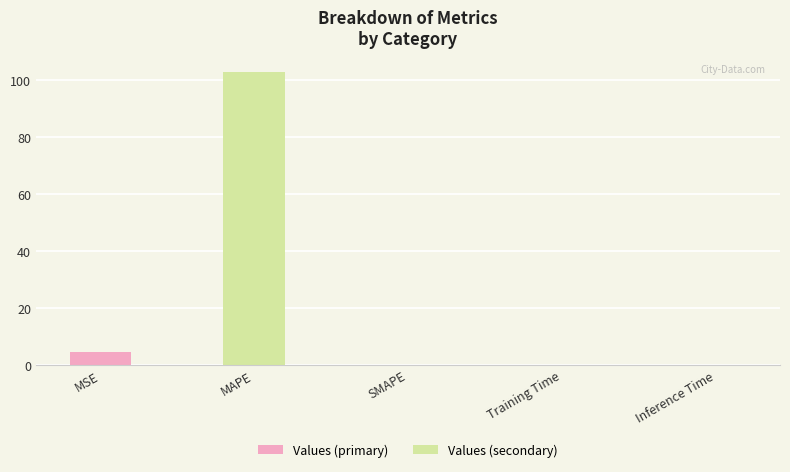

At which label is the value closest to 51?

MSE